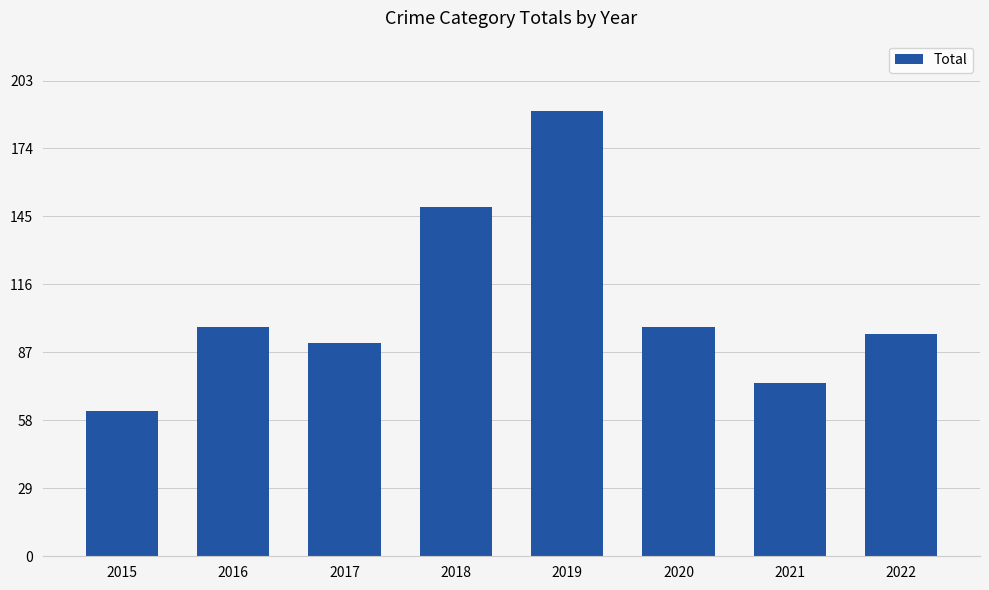

What is the value of the 8th bar from the left?

95